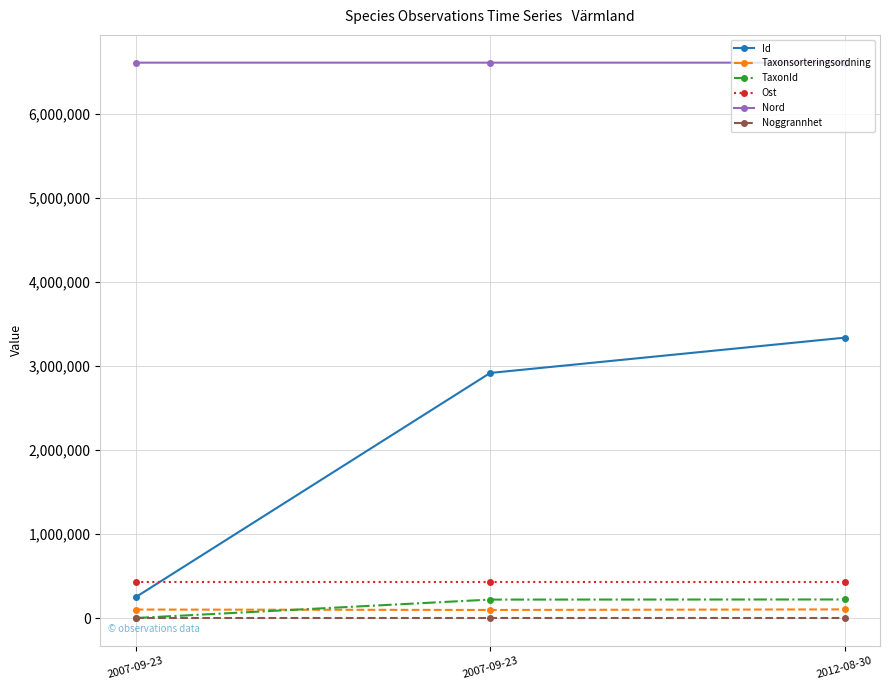

What is the sum of the Nord values at 2007-09-23 and 2012-08-30?

13211983.5